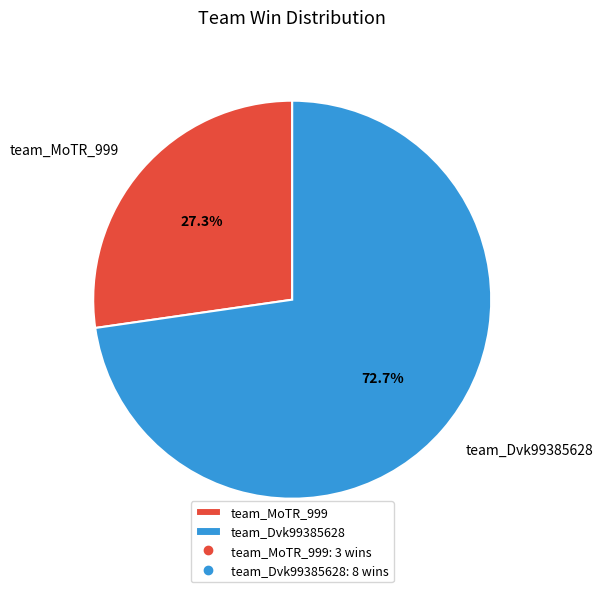

What portion of the pie excludes team_MoTR_999?

72.7%